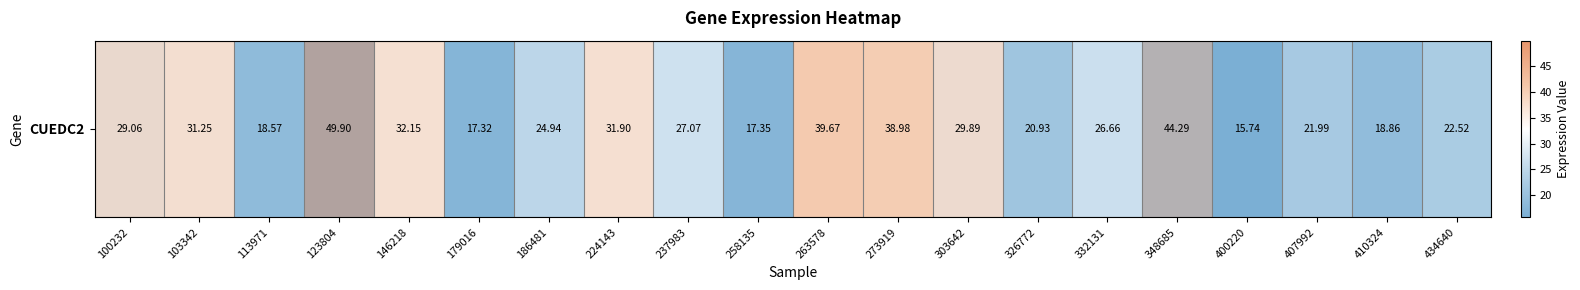

Reading left to right, transcribe all the data shown in this chart.

29.1	31.2	18.6	49.9	32.1	17.3	24.9	31.9	27.1	17.4	39.7	39.0	29.9	20.9	26.7	44.3	15.7	22.0	18.9	22.5